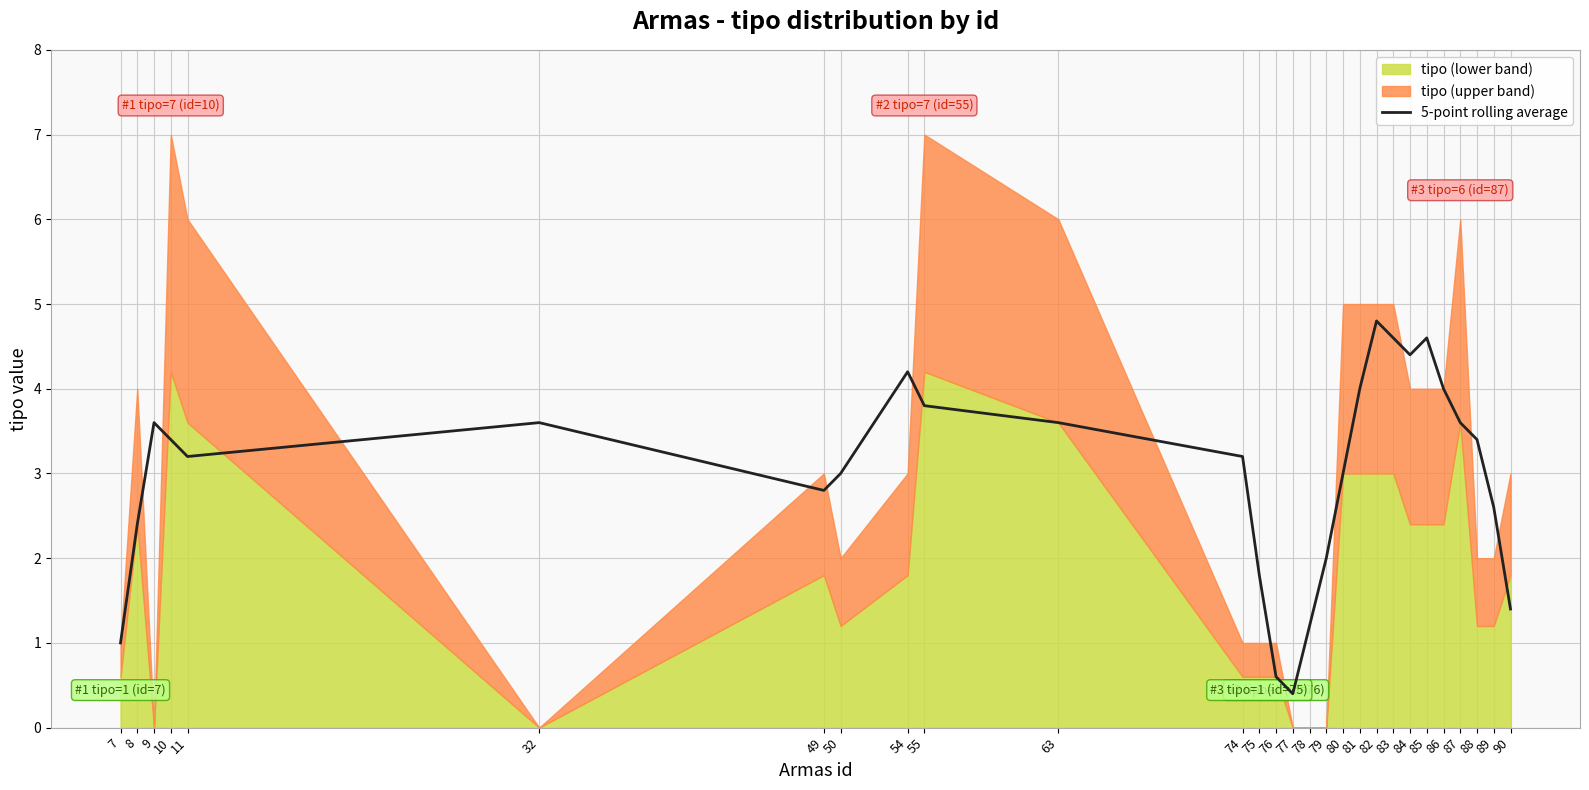

The 5-point rolling average series shows 4.6 at 49. True or false?

False